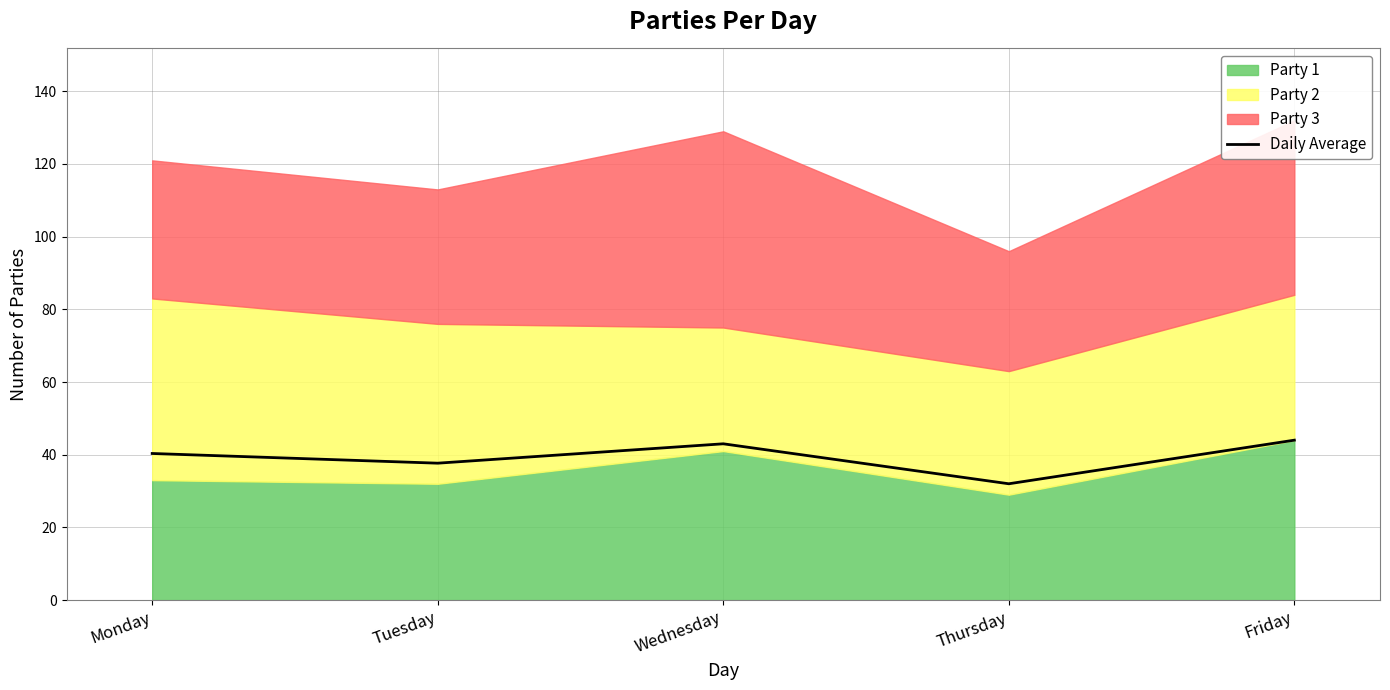

Reading left to right, transcribe all the data shown in this chart.

Monday=40.3	Tuesday=37.7	Wednesday=43.0	Thursday=32.0	Friday=44.0